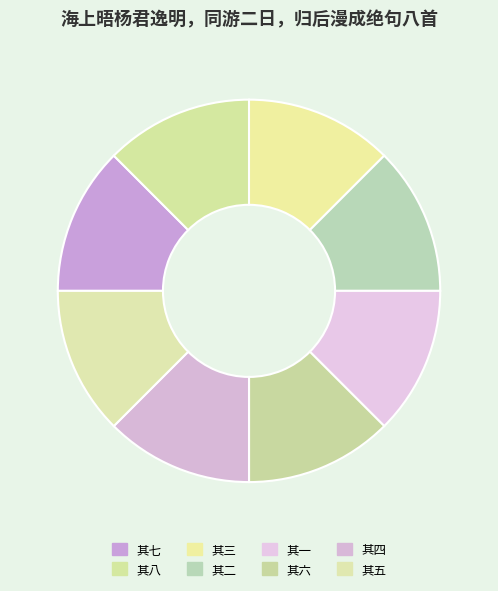

What percentage is NOT represented by 其八?

87.5%